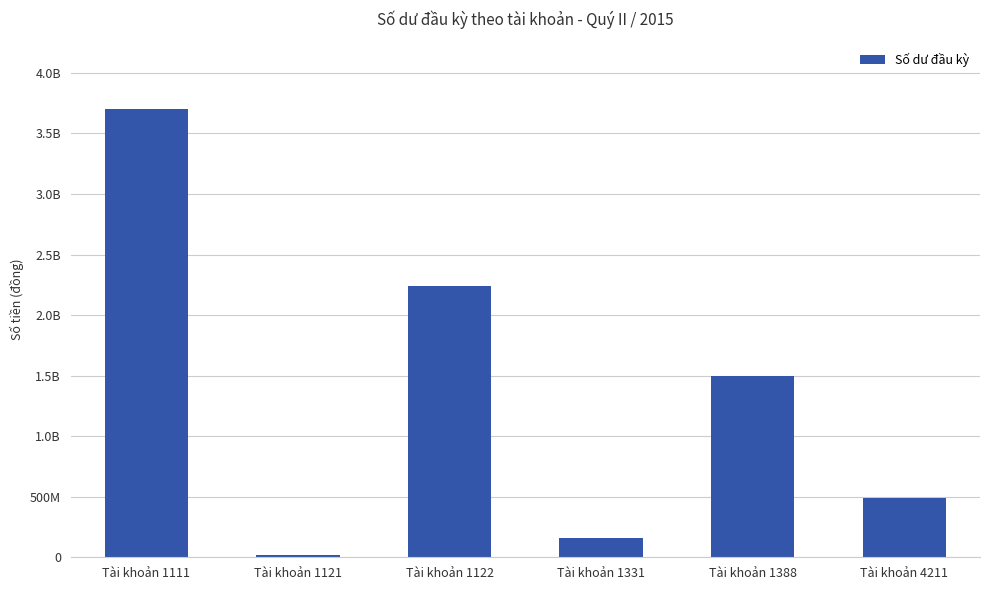

What is the value of the 6th bar from the left?

486535137